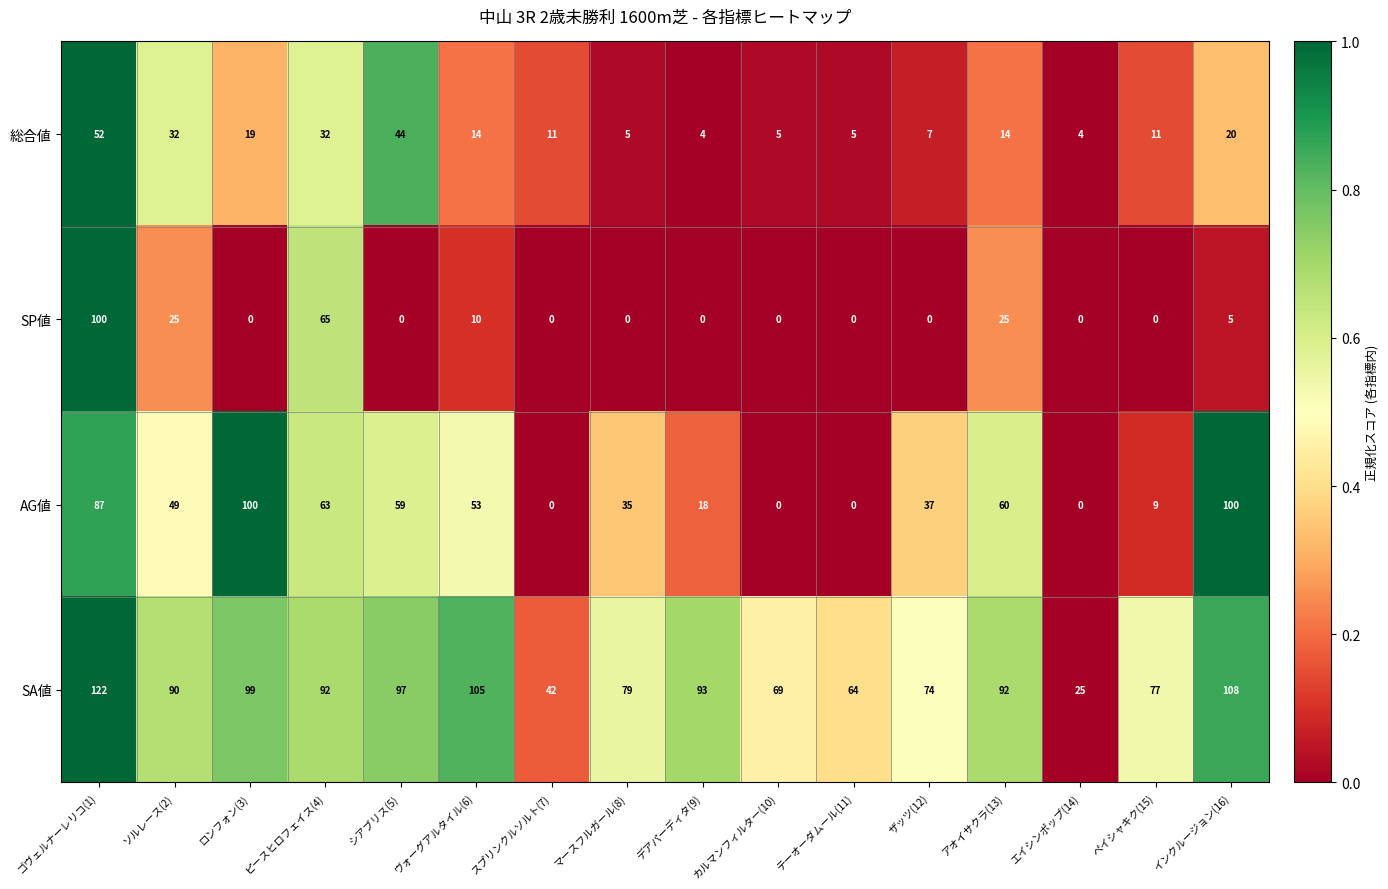

What is the spread (max minus min) of values at ヴォーグアルタイル(6)?

95